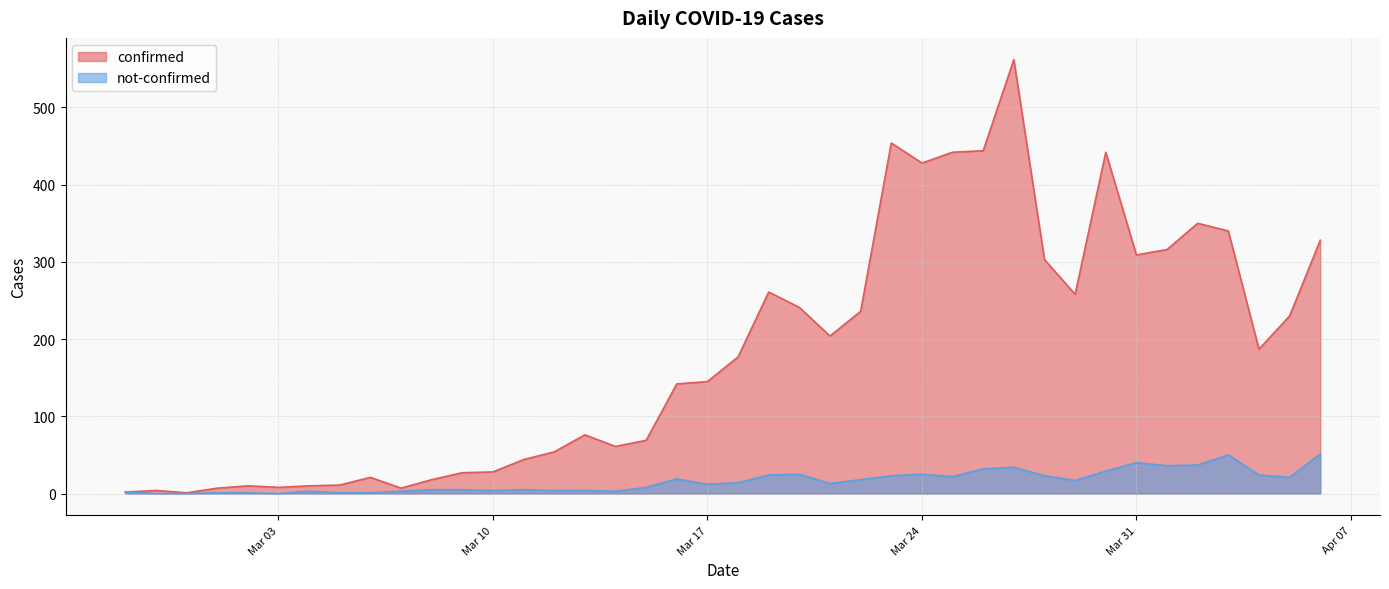

True or false: not-confirmed and confirmed intersect in this chart.

False